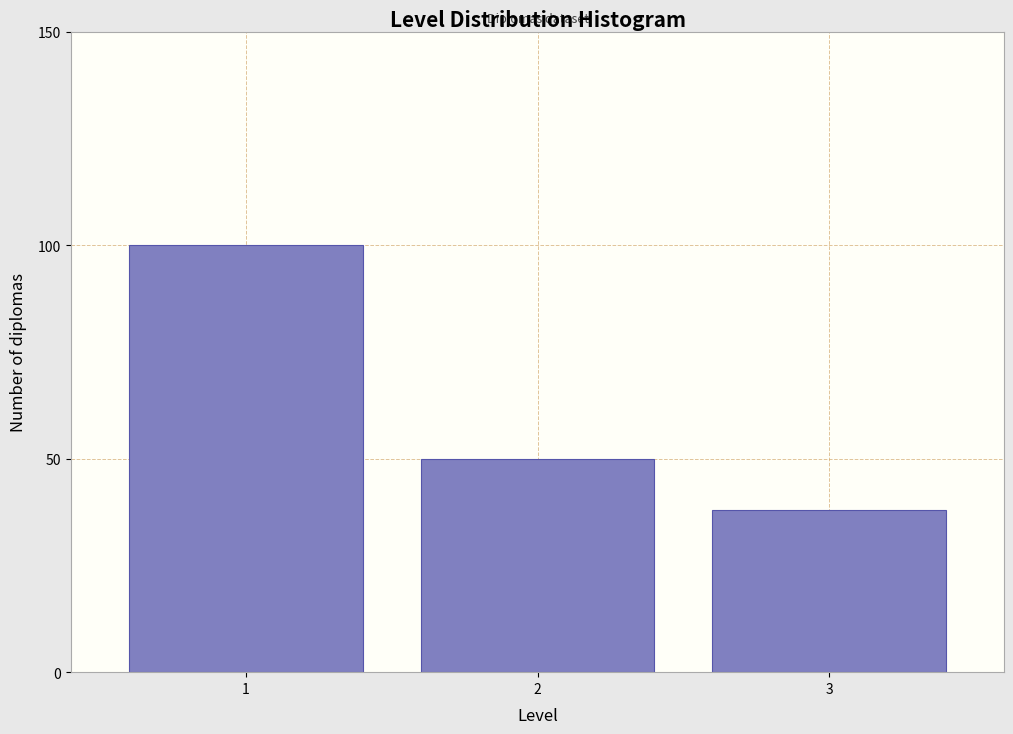

Reading left to right, extract all data points from this chart.

1=100	2=50	3=38